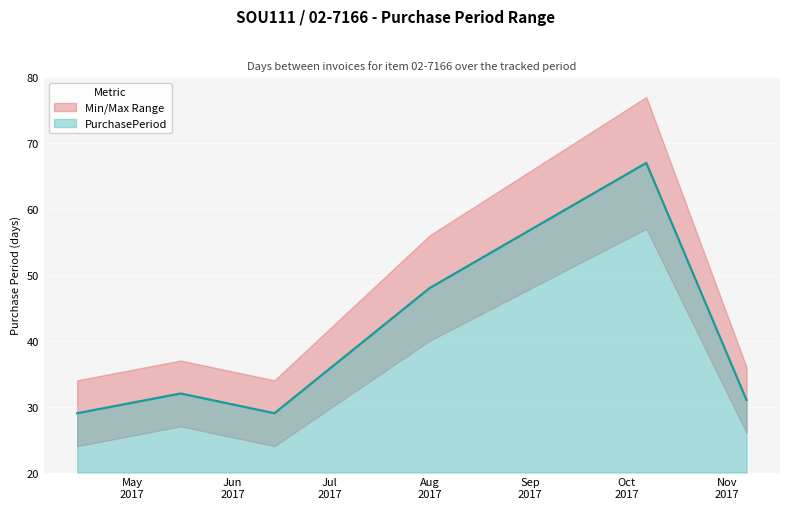

What is the minimum value for PurchasePeriod?

29